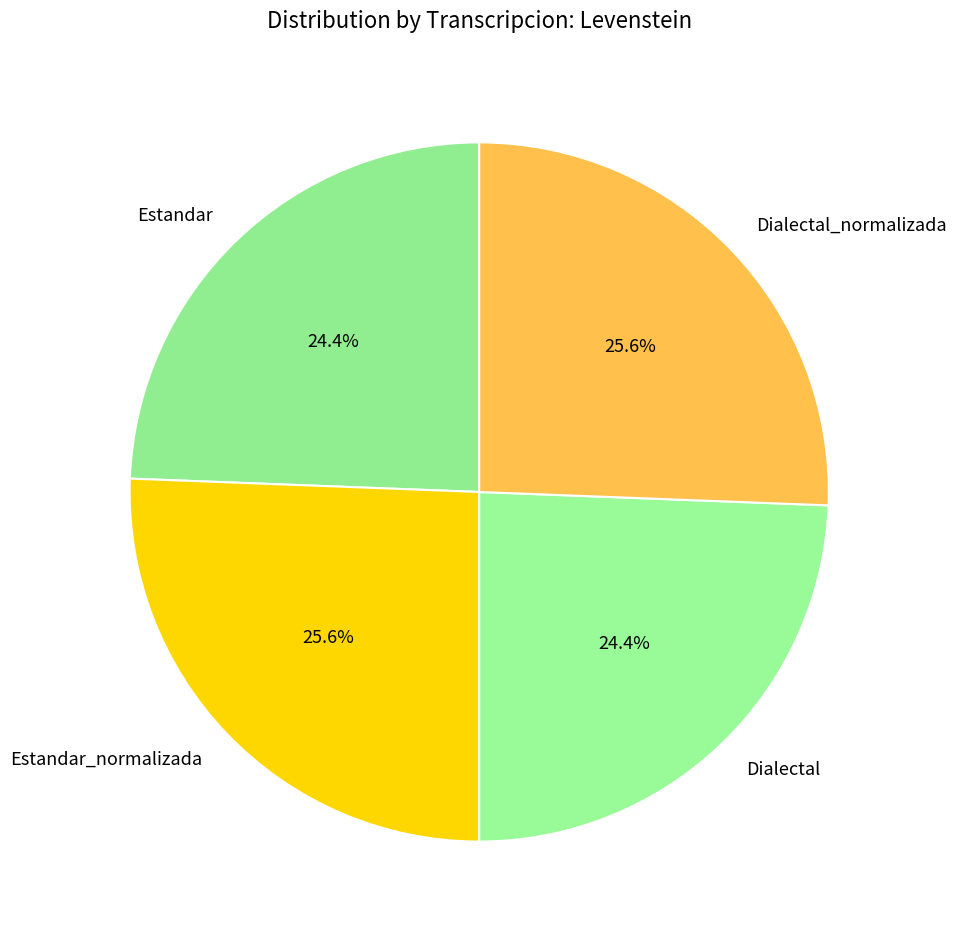

What is the ratio of the value at Dialectal to the value at Estandar_normalizada?

1.0